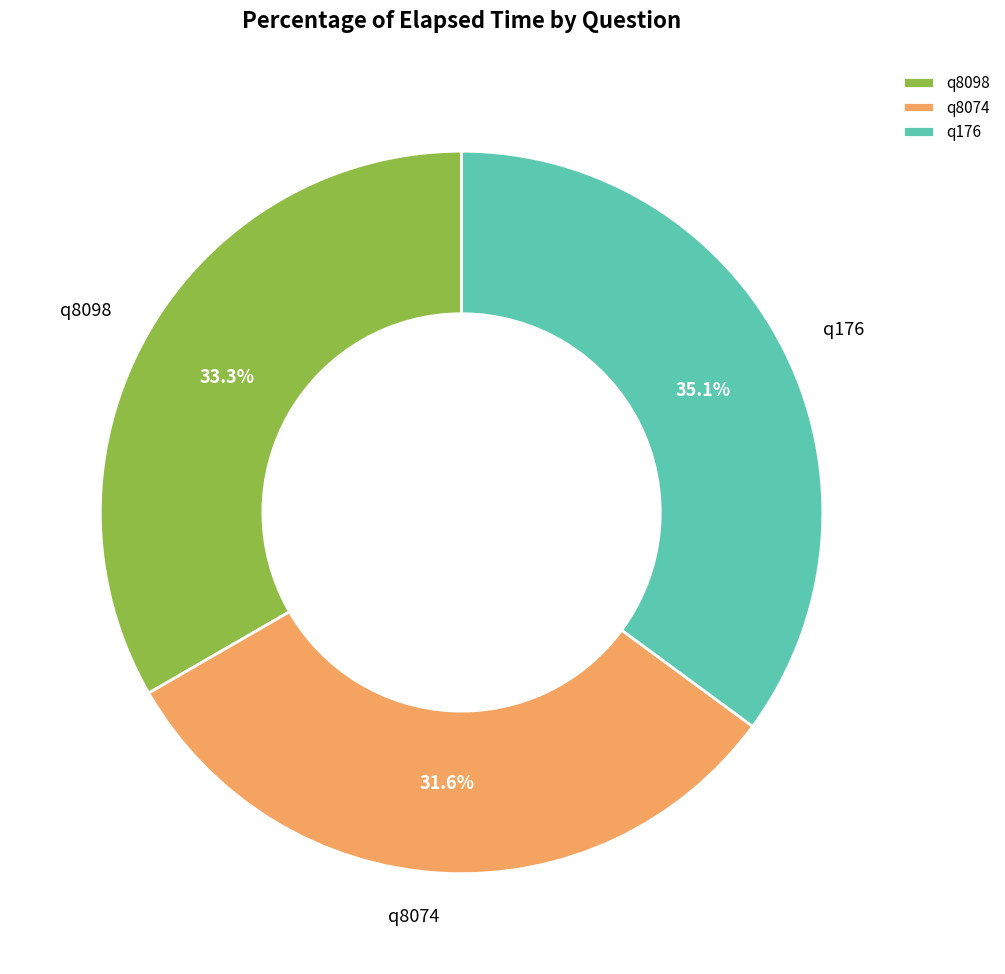

The q176 slice represents 25% of the pie. True or false?

False